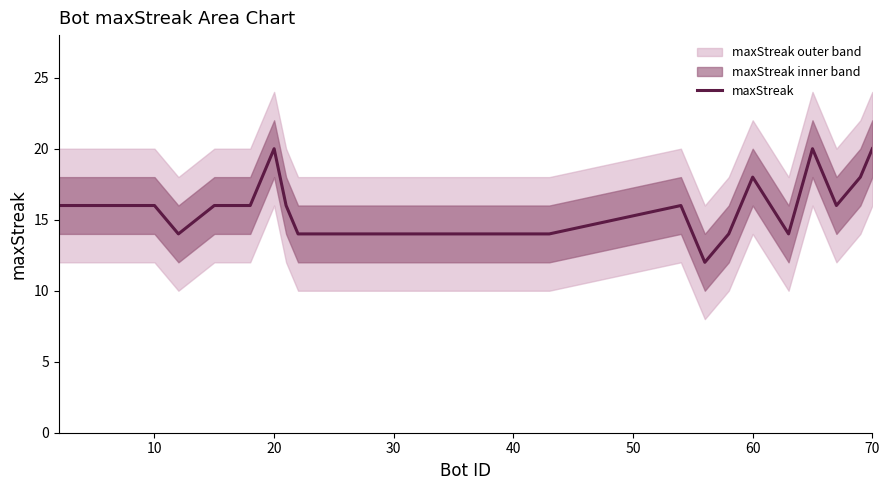

What is the lowest value of the maxStreak series?

12